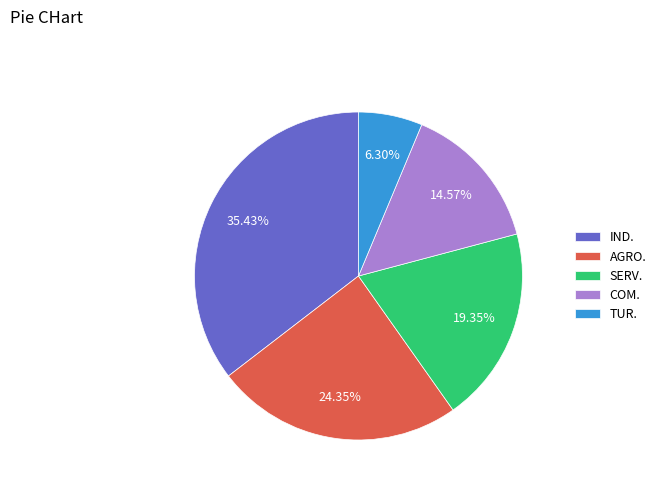

What portion of the pie excludes TUR.?

93.7%